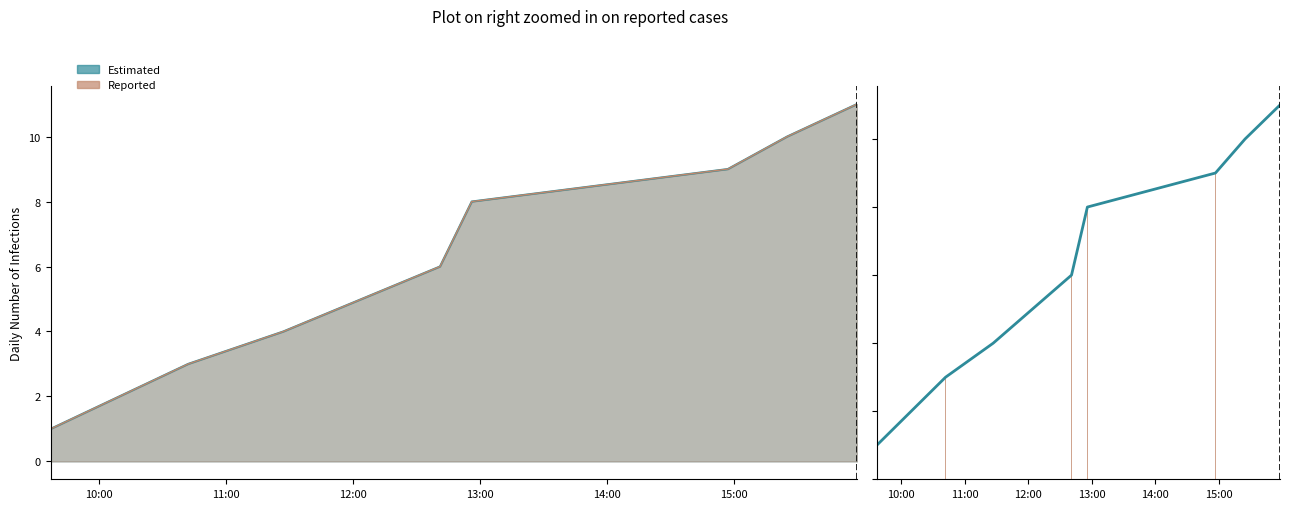

What is the sum of all Reported values?

52